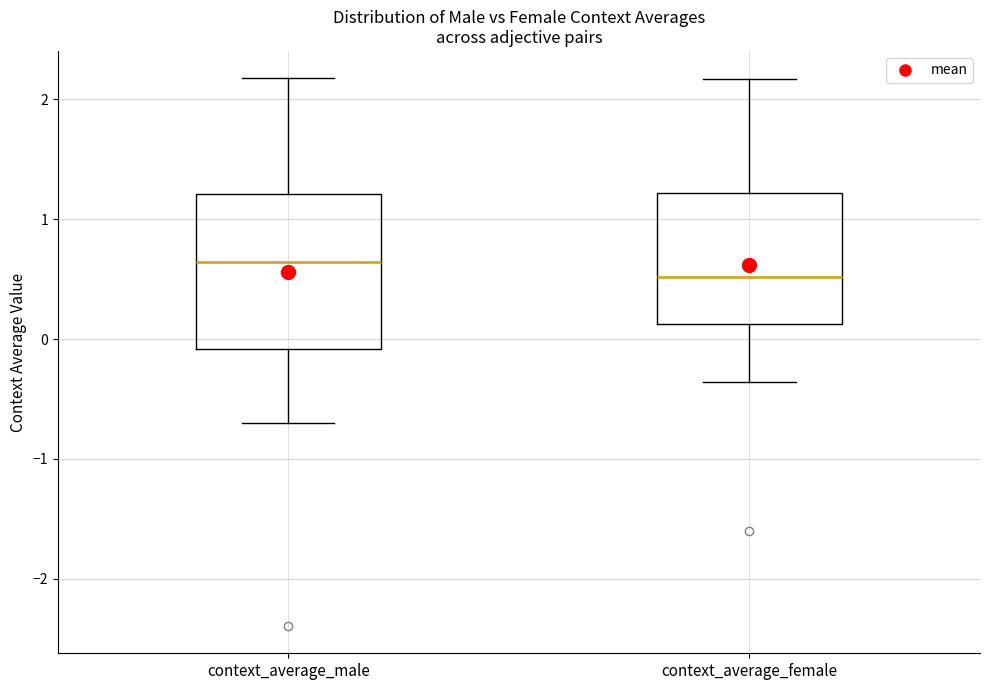

Reading left to right, transcribe this box plot: for each box, give where its median line is, the range the box spans, and where its two whiskers end, as read against the y-axis. The values are not printed on the chart, so give them approximately, as read against the axis.

context_average_male: median 0.6, box -0.1 to 1.2, whiskers -0.7 to 2.2
context_average_female: median 0.5, box 0.1 to 1.2, whiskers -0.4 to 2.2